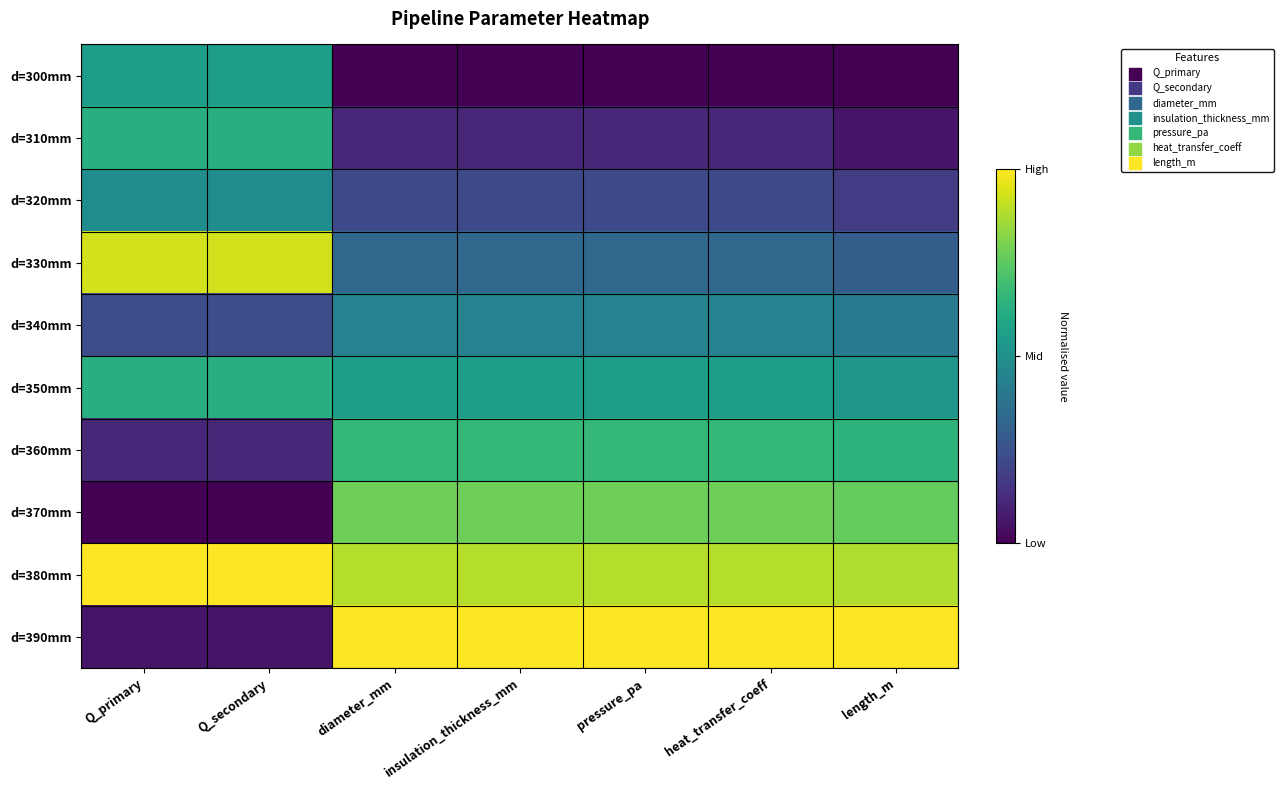

Reading left to right, what are all the values shown in this chart?

d=300mm: Q_primary=0.6	Q_secondary=0.6	diameter_mm=0.0	insulation_thickness_mm=0.0	pressure_pa=0.0	heat_transfer_coeff=0.0	length_m=0.0
d=310mm: Q_primary=0.6	Q_secondary=0.6	diameter_mm=0.1	insulation_thickness_mm=0.1	pressure_pa=0.1	heat_transfer_coeff=0.1	length_m=0.1
d=320mm: Q_primary=0.5	Q_secondary=0.5	diameter_mm=0.2	insulation_thickness_mm=0.2	pressure_pa=0.2	heat_transfer_coeff=0.2	length_m=0.2
d=330mm: Q_primary=0.9	Q_secondary=0.9	diameter_mm=0.3	insulation_thickness_mm=0.3	pressure_pa=0.3	heat_transfer_coeff=0.3	length_m=0.3
d=340mm: Q_primary=0.2	Q_secondary=0.2	diameter_mm=0.4	insulation_thickness_mm=0.4	pressure_pa=0.4	heat_transfer_coeff=0.4	length_m=0.4
d=350mm: Q_primary=0.6	Q_secondary=0.6	diameter_mm=0.6	insulation_thickness_mm=0.6	pressure_pa=0.6	heat_transfer_coeff=0.6	length_m=0.5
d=360mm: Q_primary=0.1	Q_secondary=0.1	diameter_mm=0.7	insulation_thickness_mm=0.7	pressure_pa=0.7	heat_transfer_coeff=0.7	length_m=0.6
d=370mm: Q_primary=0.0	Q_secondary=0.0	diameter_mm=0.8	insulation_thickness_mm=0.8	pressure_pa=0.8	heat_transfer_coeff=0.8	length_m=0.8
d=380mm: Q_primary=1.0	Q_secondary=1.0	diameter_mm=0.9	insulation_thickness_mm=0.9	pressure_pa=0.9	heat_transfer_coeff=0.9	length_m=0.9
d=390mm: Q_primary=0.1	Q_secondary=0.1	diameter_mm=1.0	insulation_thickness_mm=1.0	pressure_pa=1.0	heat_transfer_coeff=1.0	length_m=1.0